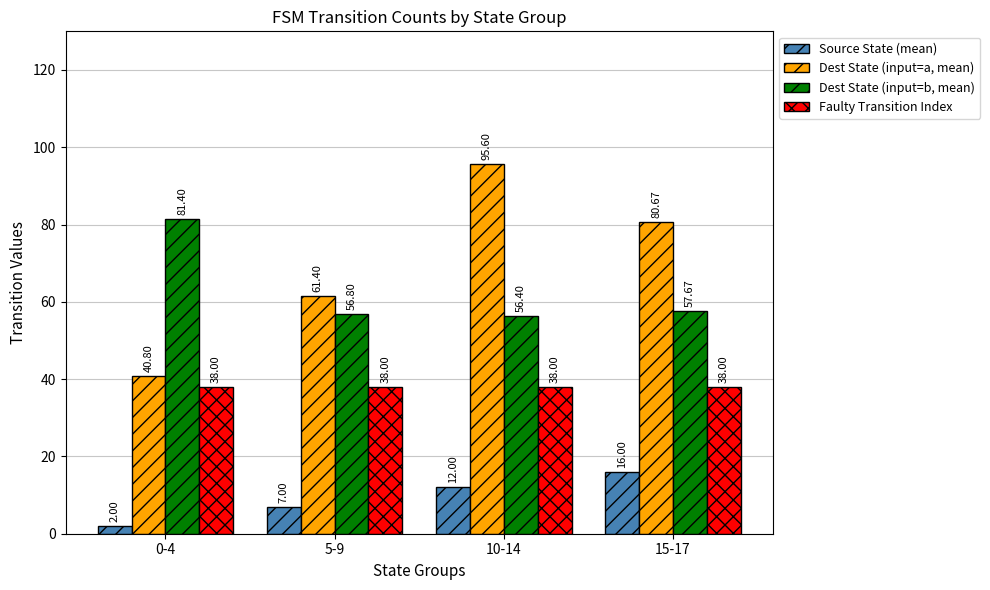

At which category is the sum across all series the highest?

10-14